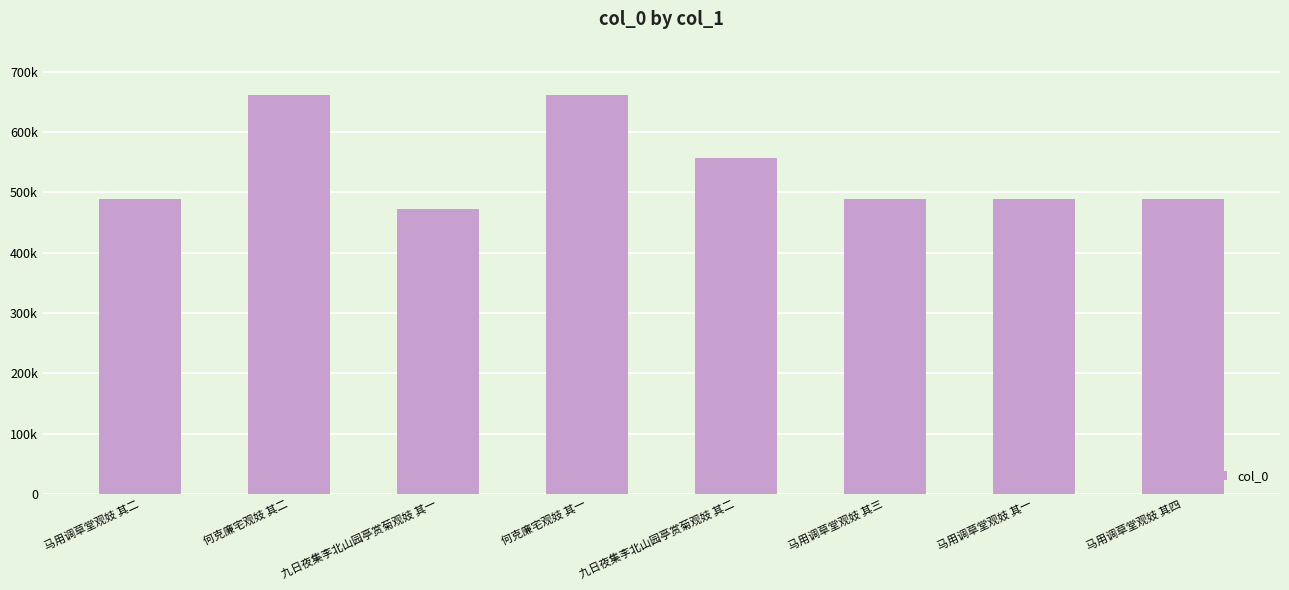

What is the maximum value shown in the chart?

661772